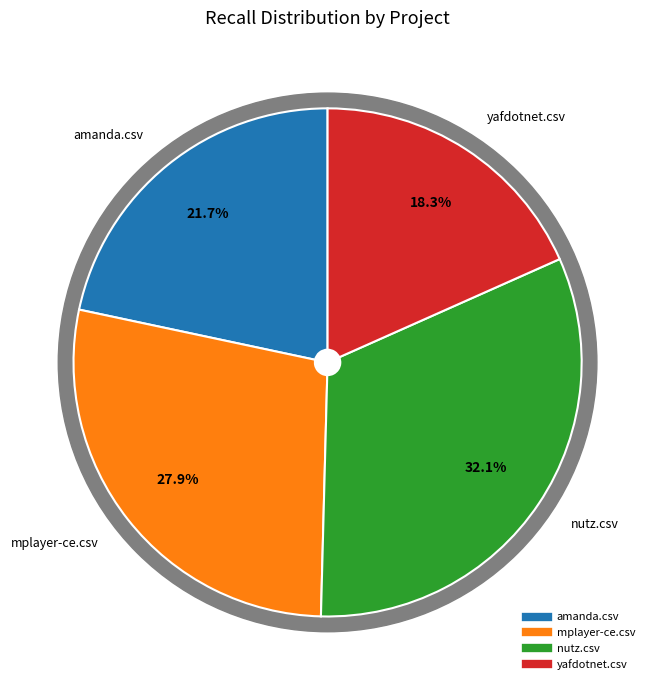

Does nutz.csv account for over 50% of the chart?

No